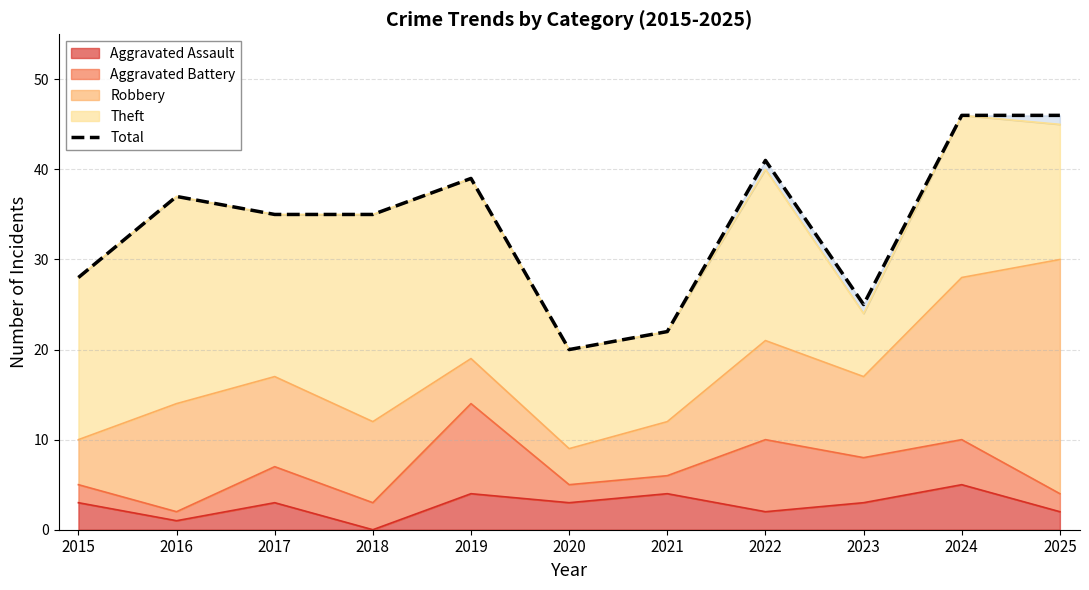

Rank the categories by value from lowest to highest.

2020, 2021, 2023, 2015, 2017, 2018, 2016, 2019, 2022, 2024, 2025